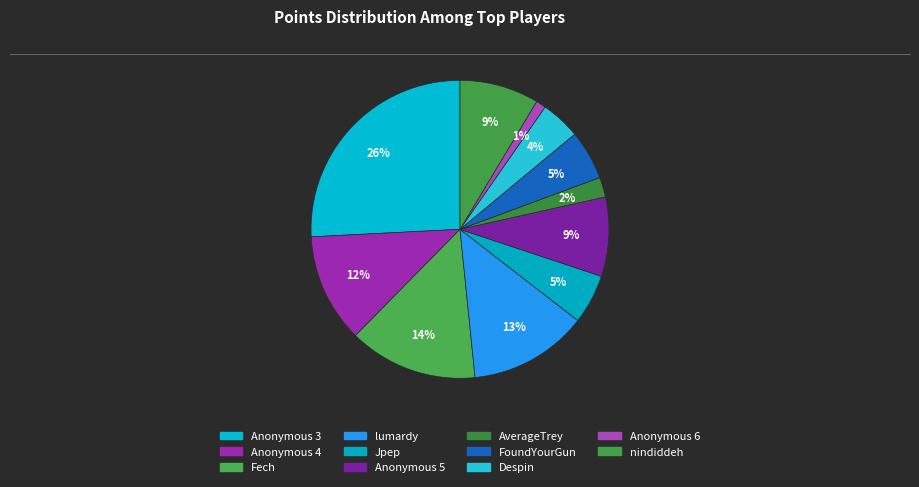

How many segments does this pie chart have?

11